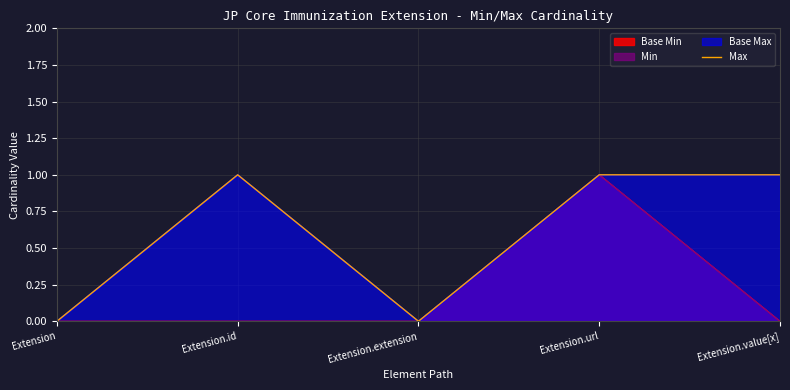

What is the sum of the values at Extension and Extension.id?

1